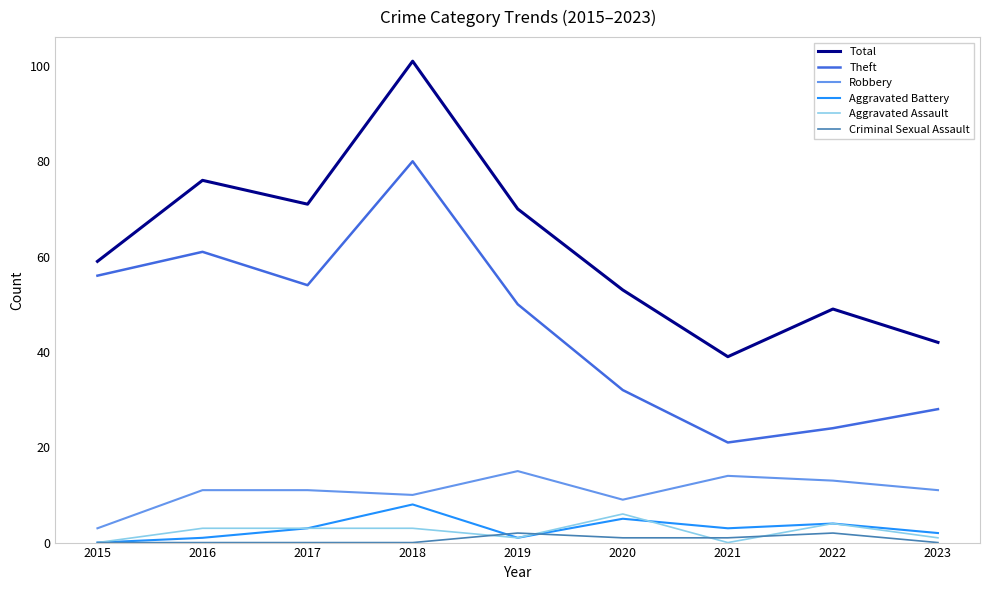

At which category is the sum across all series the highest?

2018